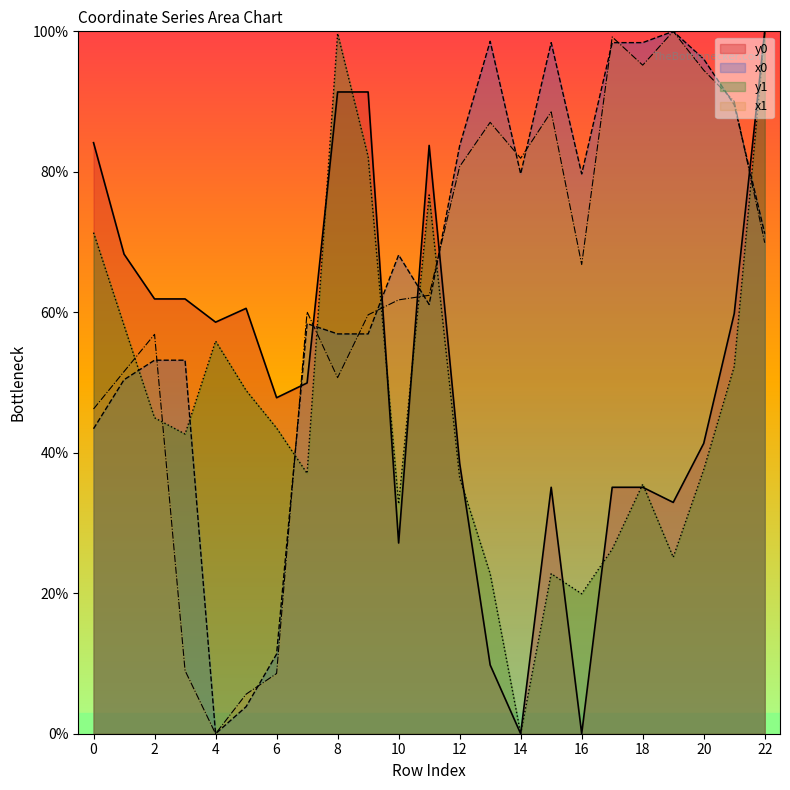

List the series in order of their overall mean, lowest first.

y1, y0, x1, x0